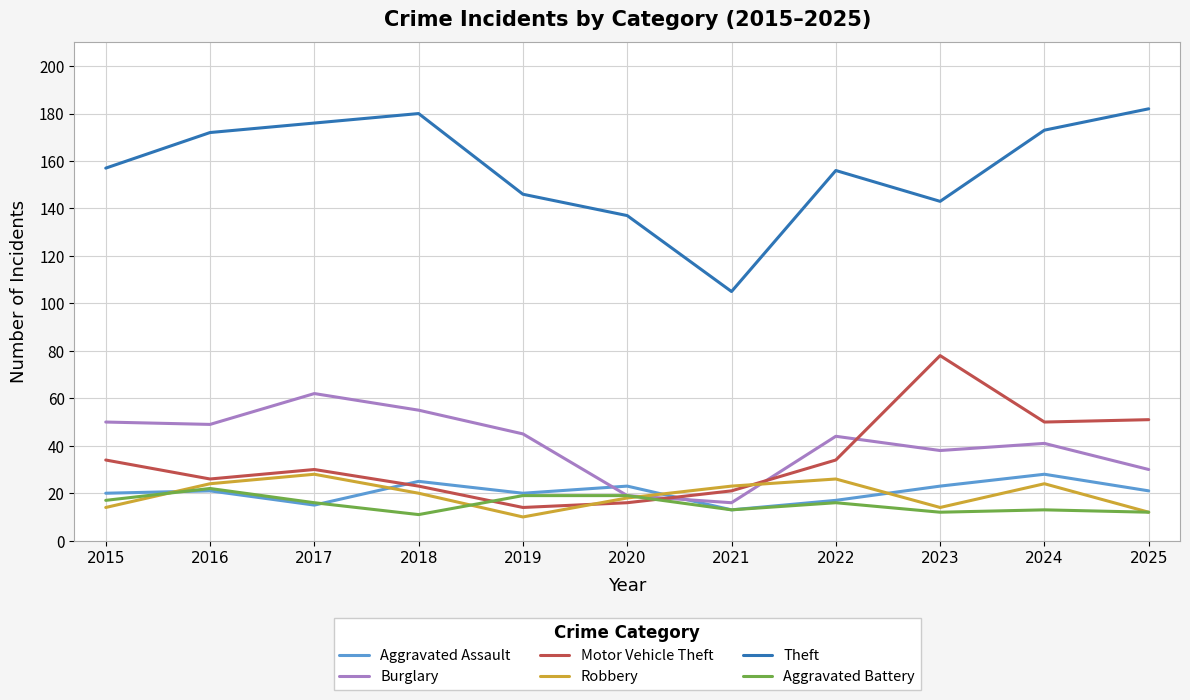

How many values in the Theft series are below 157?

5